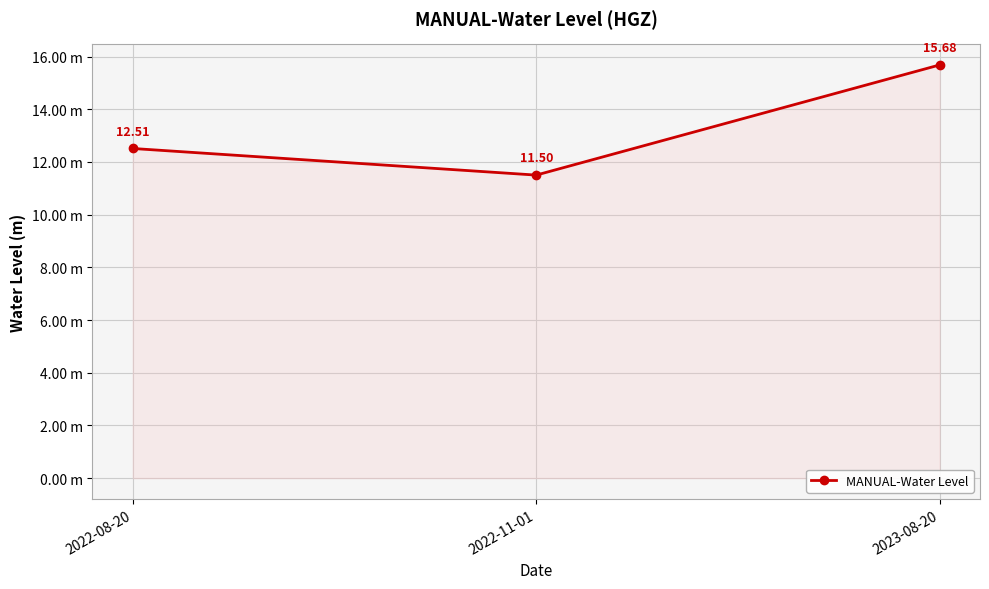

List the labels in order of value, smallest first.

2022-11-01, 2022-08-20, 2023-08-20